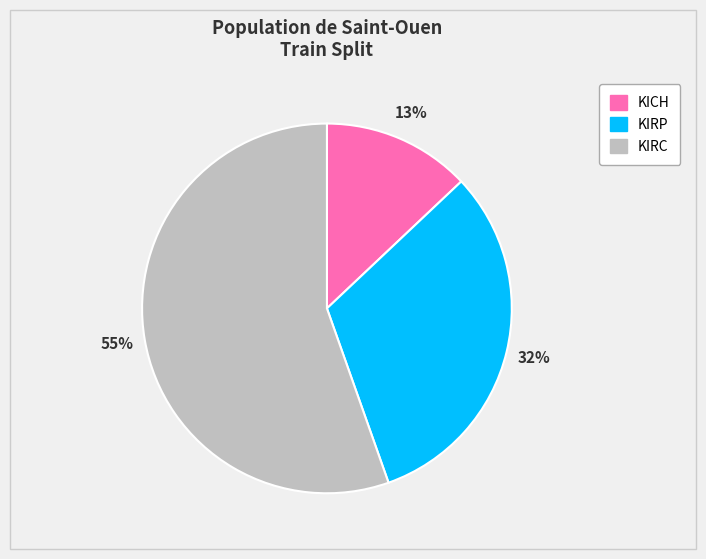

Which category accounts for the majority?

KIRC